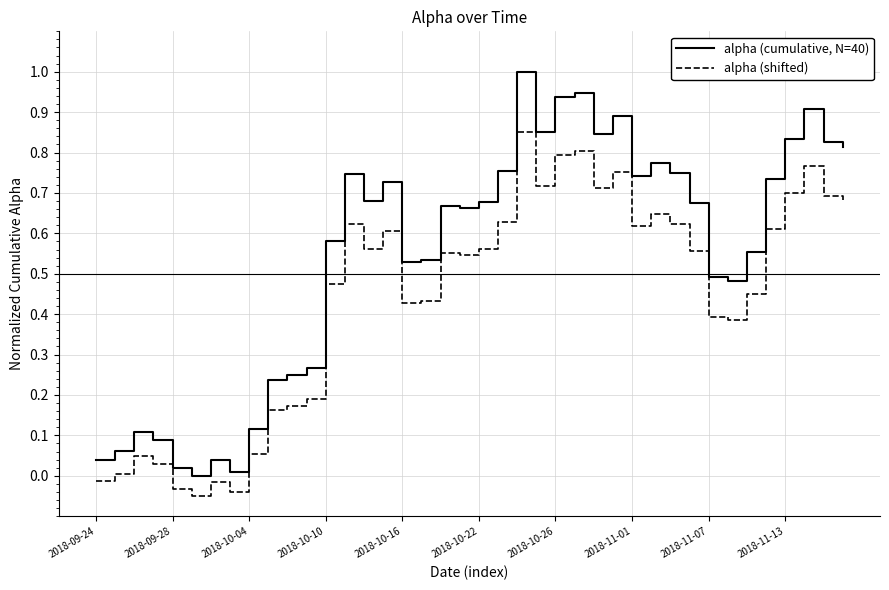

How many series are shown in this chart?

2